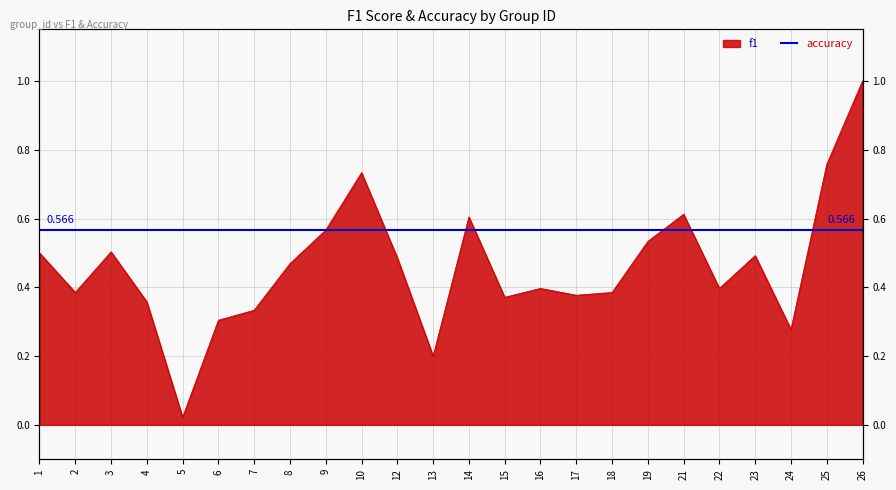

How many interior local valleys (lower than both neighbors) does the data have?

7